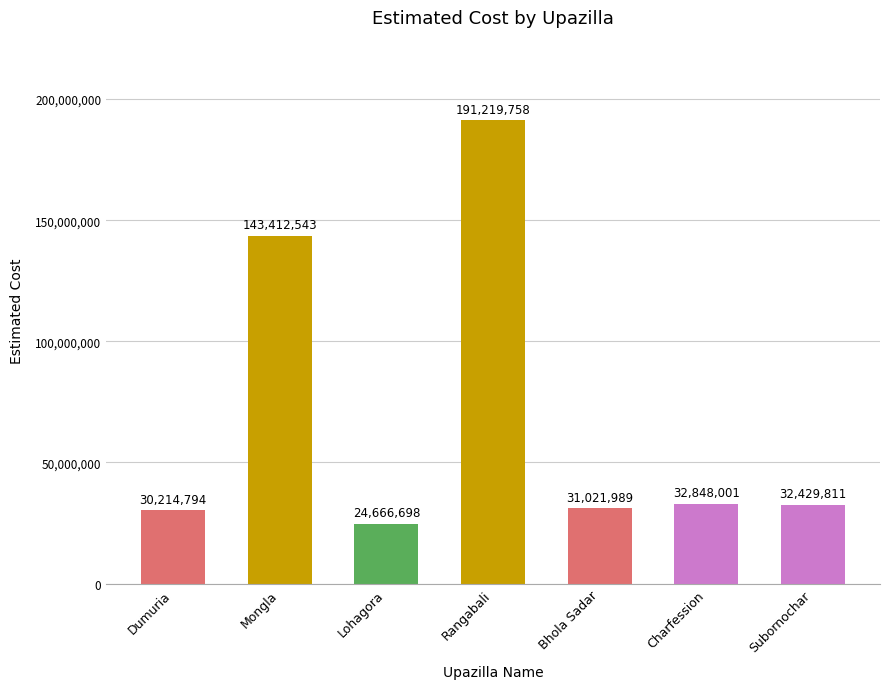

What is the label of the 4th bar from the left?

Rangabali